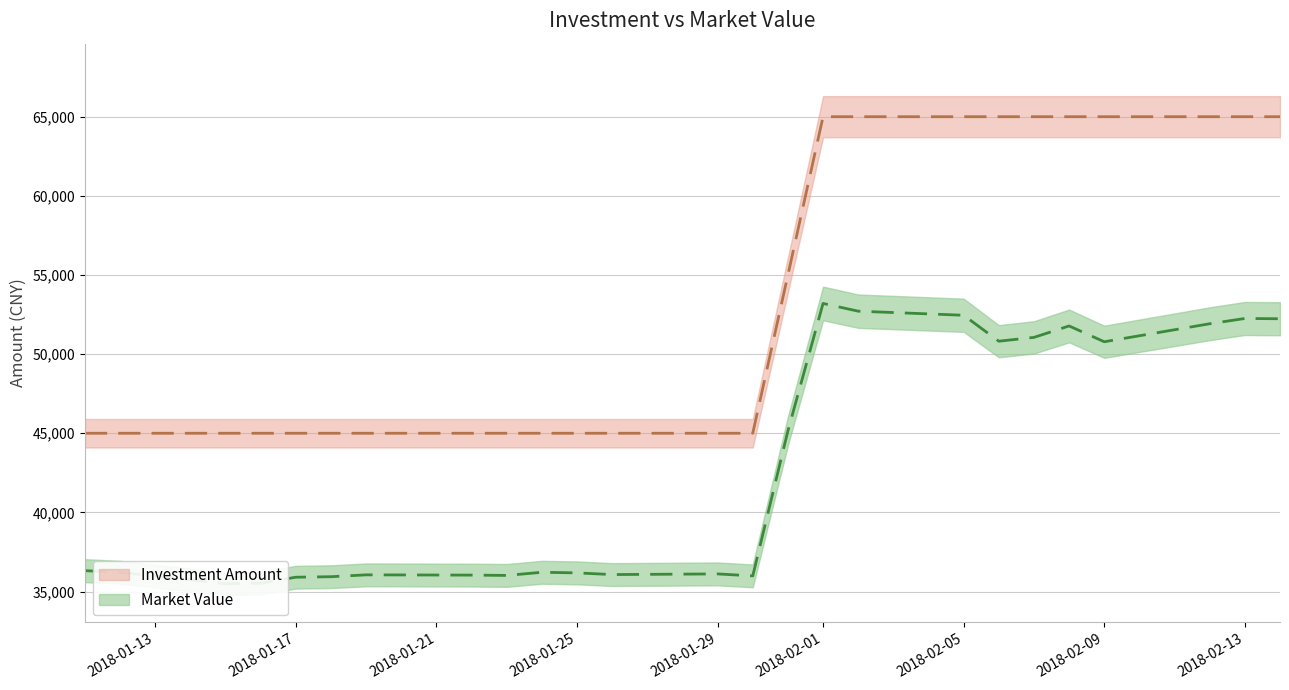

What is the difference between the maximum and minimum values in the Market Value series?

17702.8